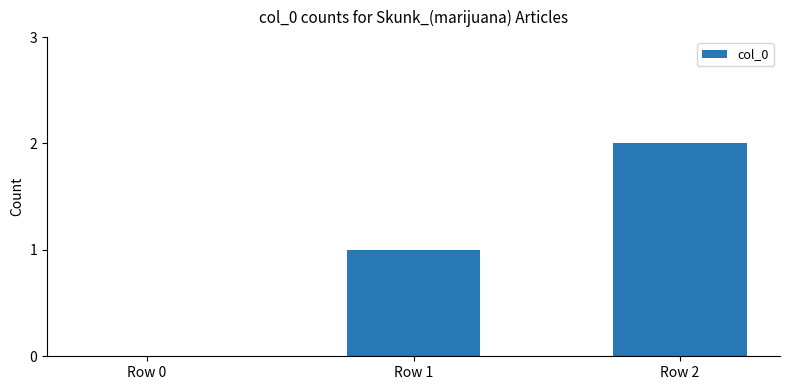

Which label corresponds to the largest value in the chart?

Row 2